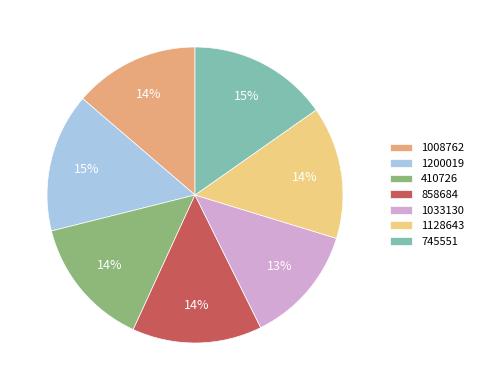

Does any single category account for the majority?

No